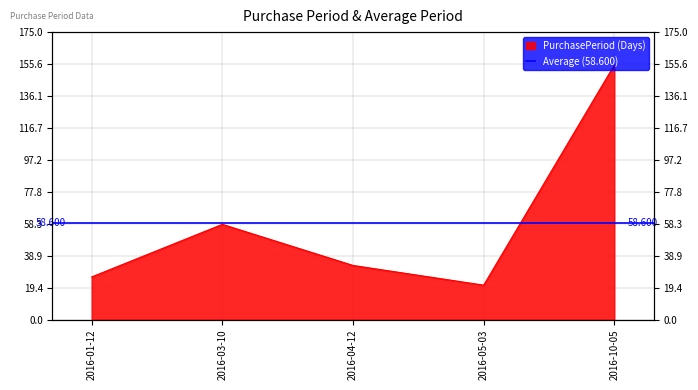

Approximately how many times larger is the value at 2016-10-05 compared to 2016-05-03?

7.4